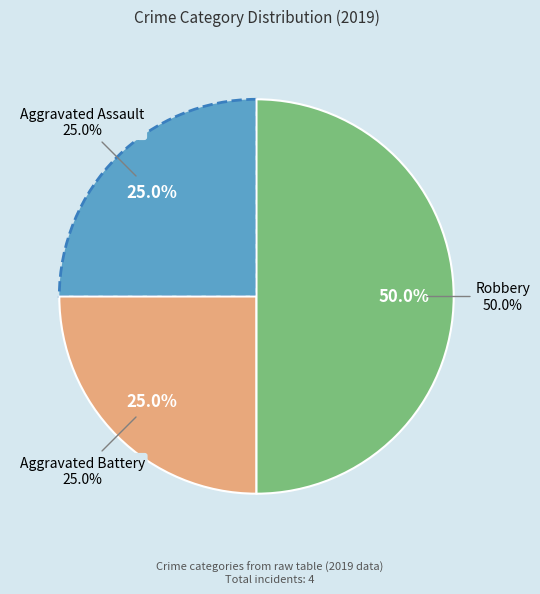

How many slices are in this pie chart?

3